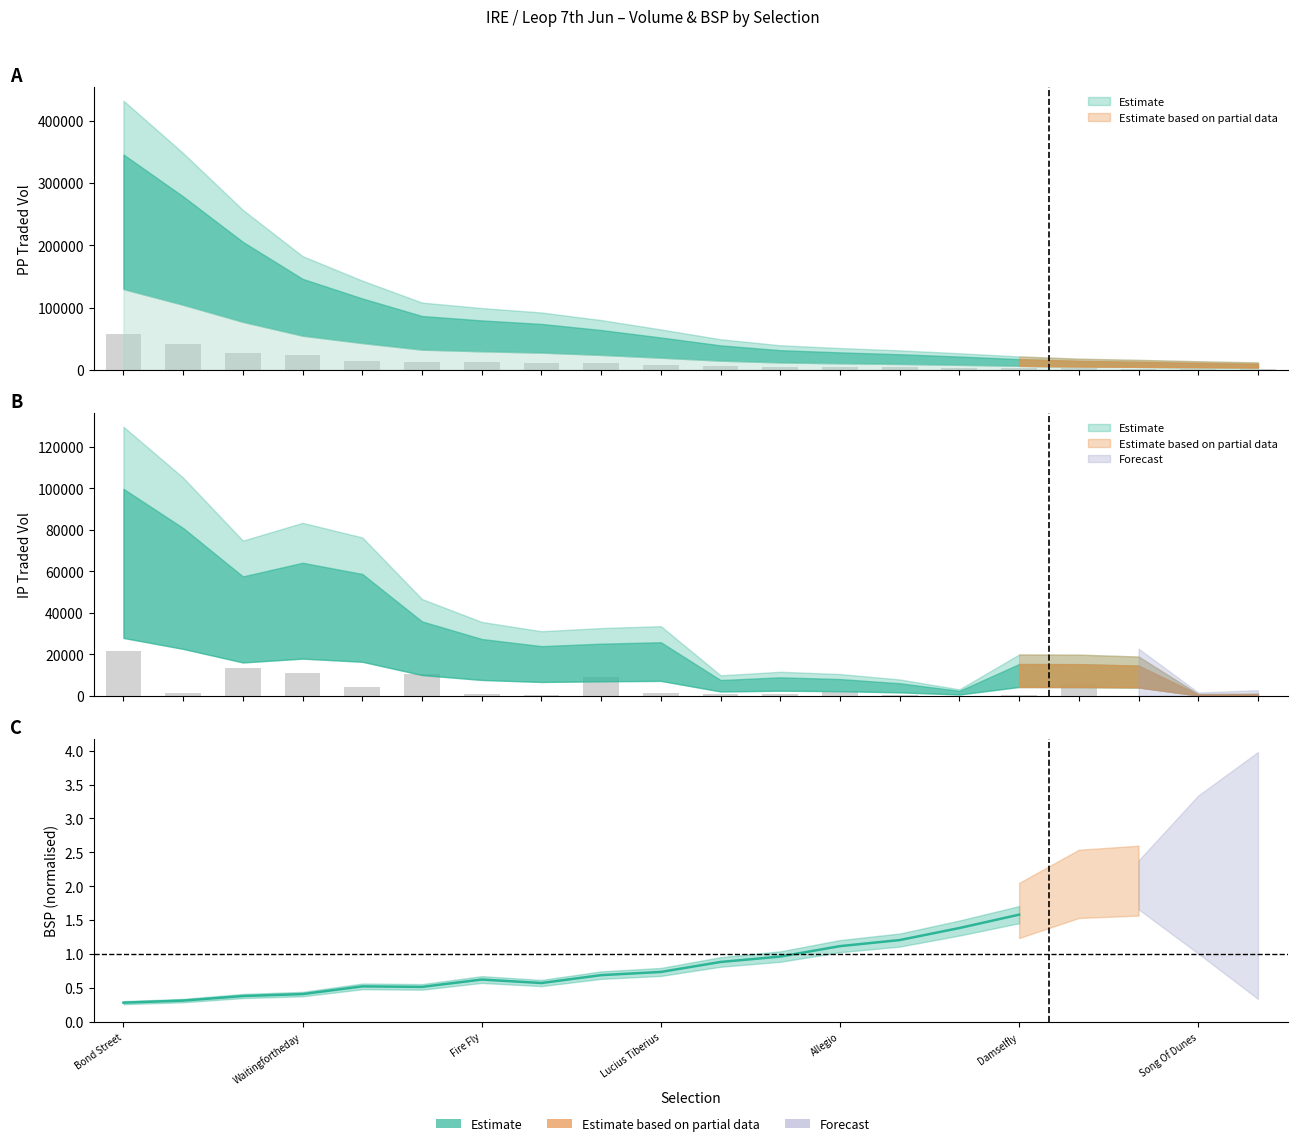

The value of PPTRADEDVOL at Tracing is 2873.3. True or false?

False